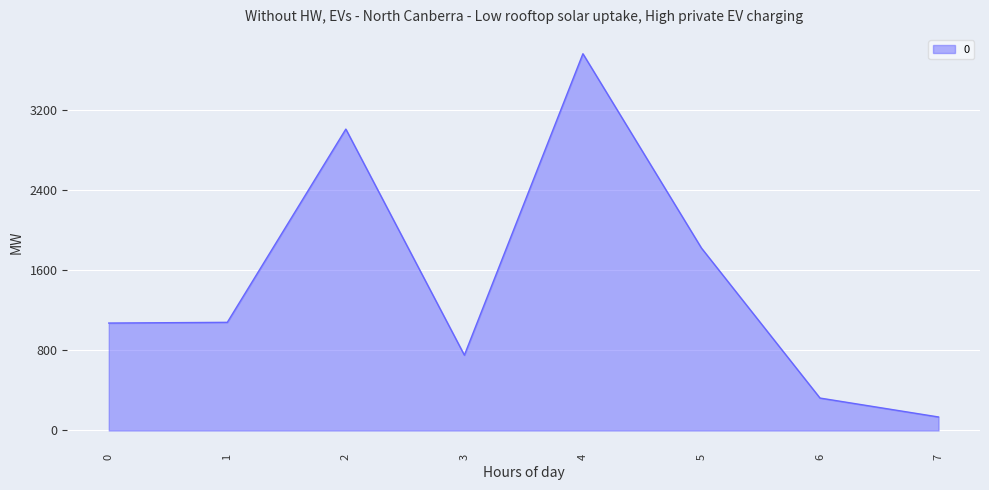

How many lines are shown in the chart?

1